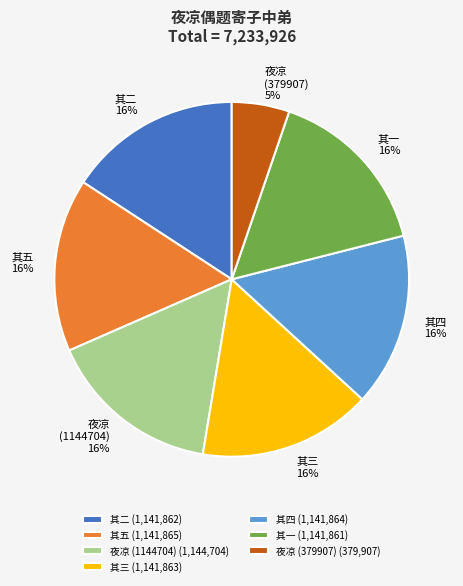

To the nearest percent, what is the difference between the largest and smallest slice percentages?

11%